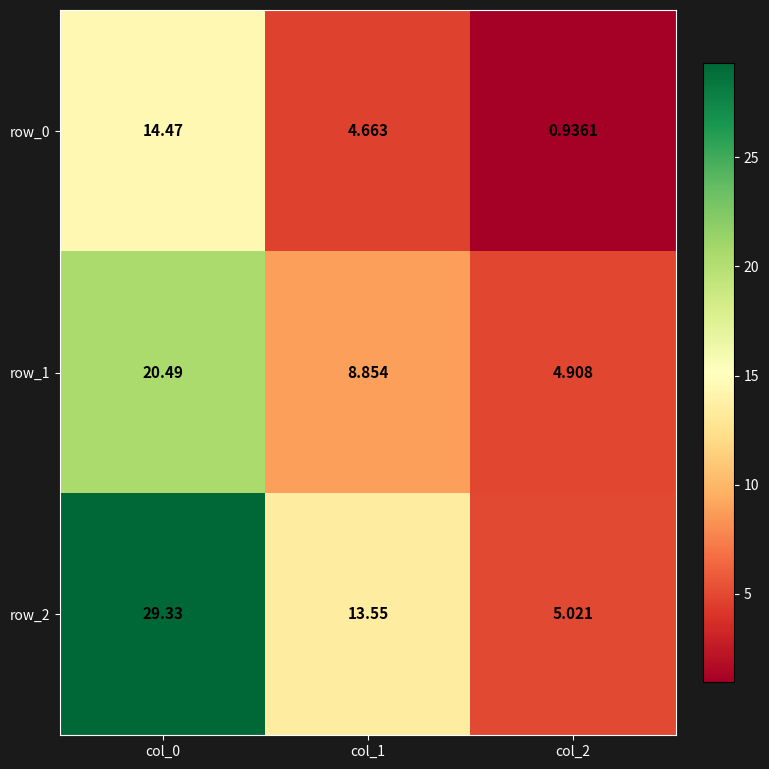

Where does the row_0 series first go above 4?

col_0